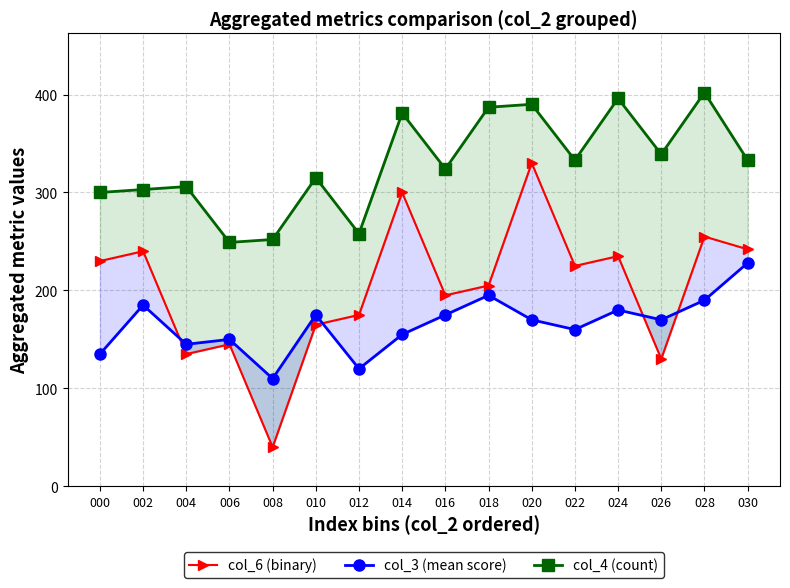

At which category does col_6 (binary) reach its first local valley?

004